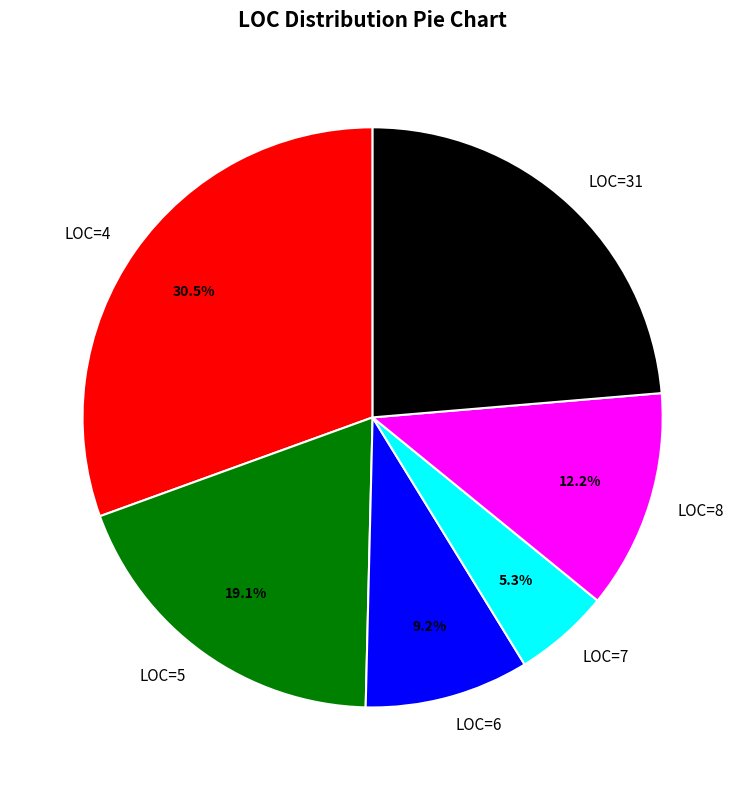

Is there a majority slice in this chart?

No